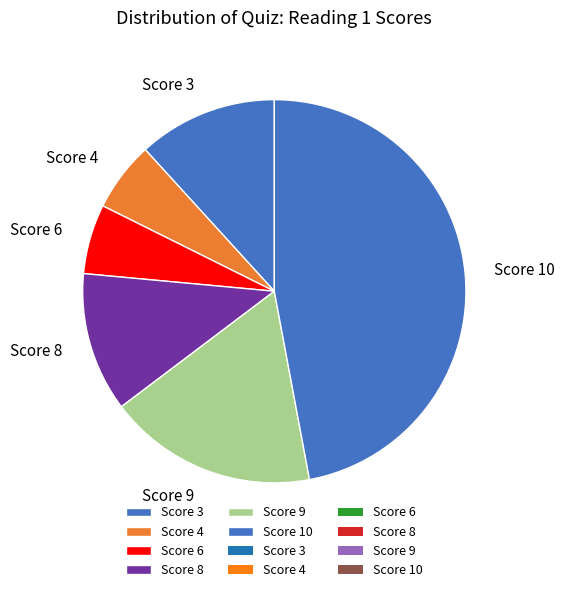

Is there any slice that represents more than half of the pie?

No